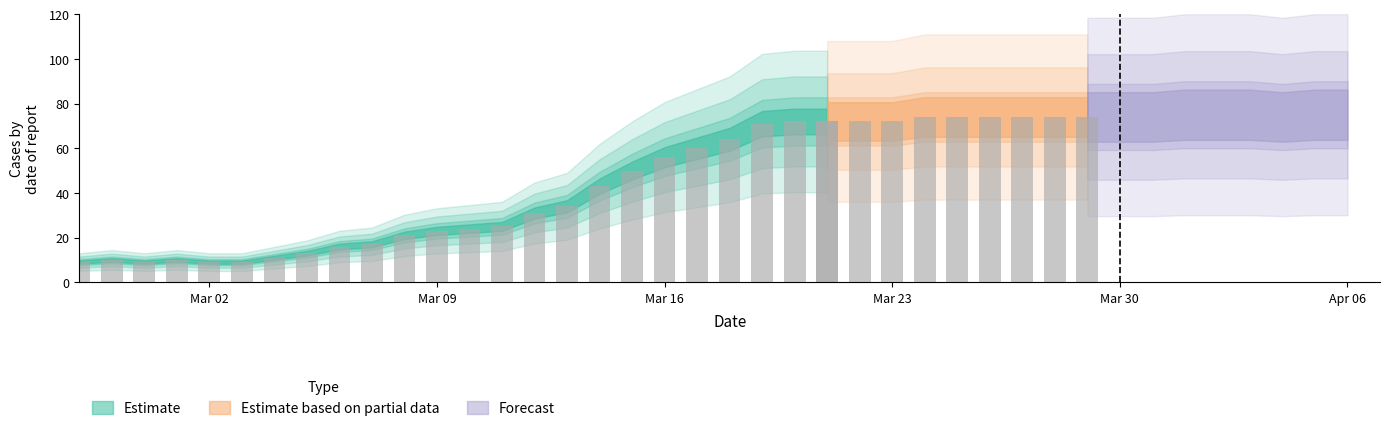

Reading right to left, list all the values displayed in this chart.

75	75	74	75	75	75	74	74	74	74	74	74	74	74	72	72	72	72	71	64	60	56	50	43	34	31	25	24	23	21	17	16	13	11	9	9	10	9	10	9